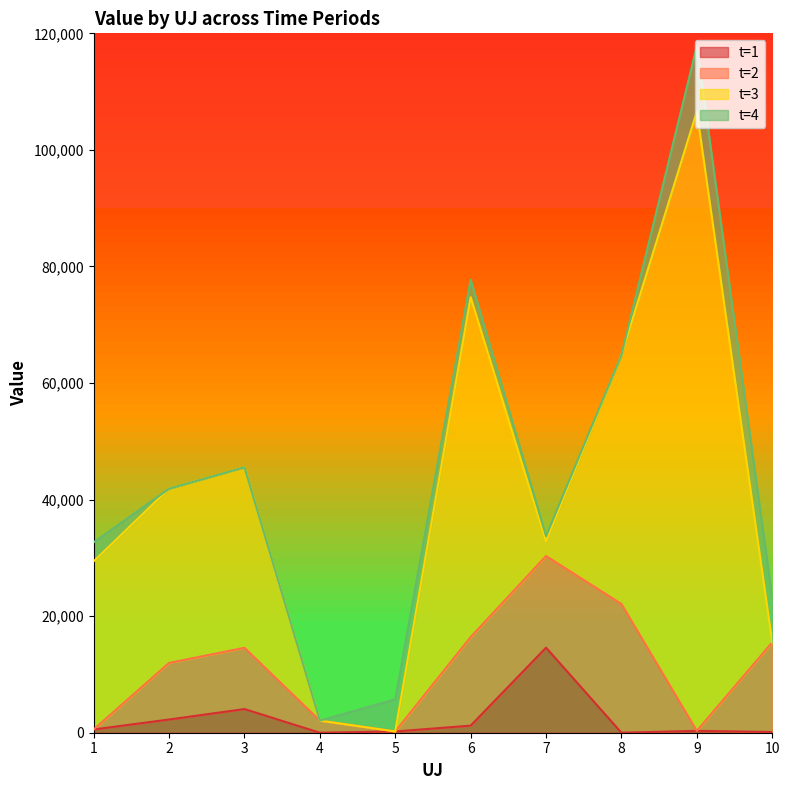

Read the t=2 value at 6.

15197.0